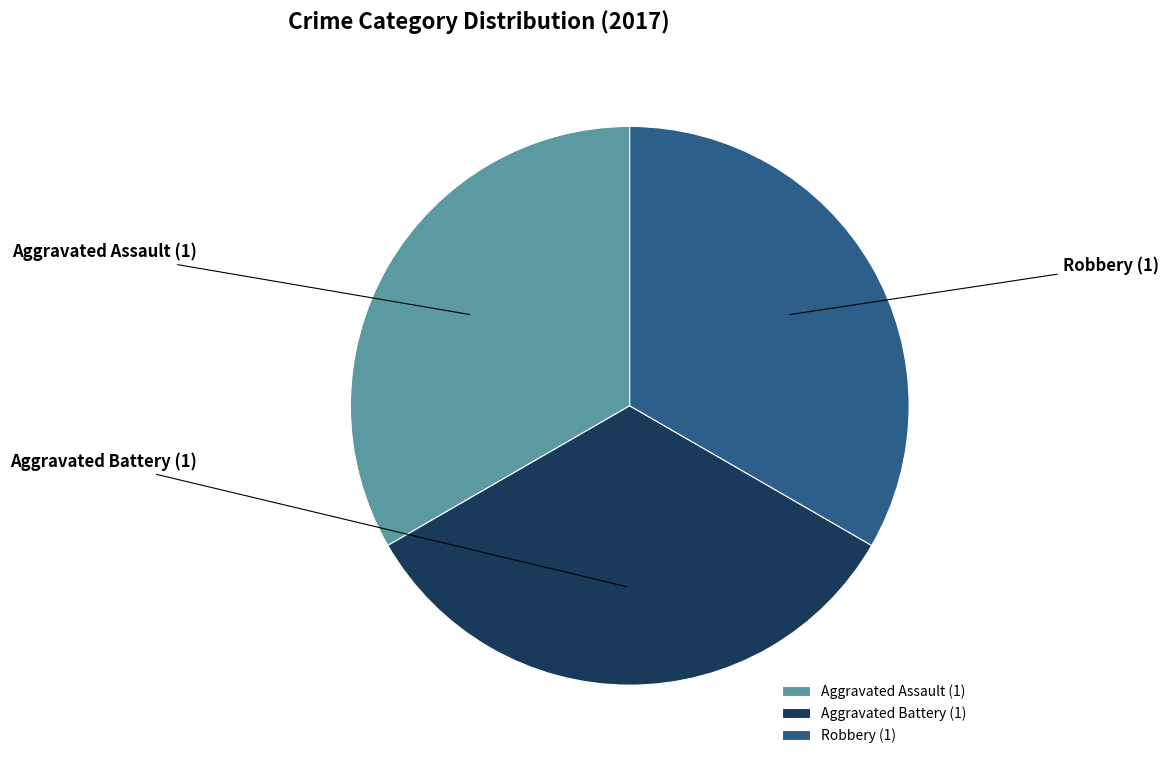

Does Aggravated Assault represent more than half of the total?

No